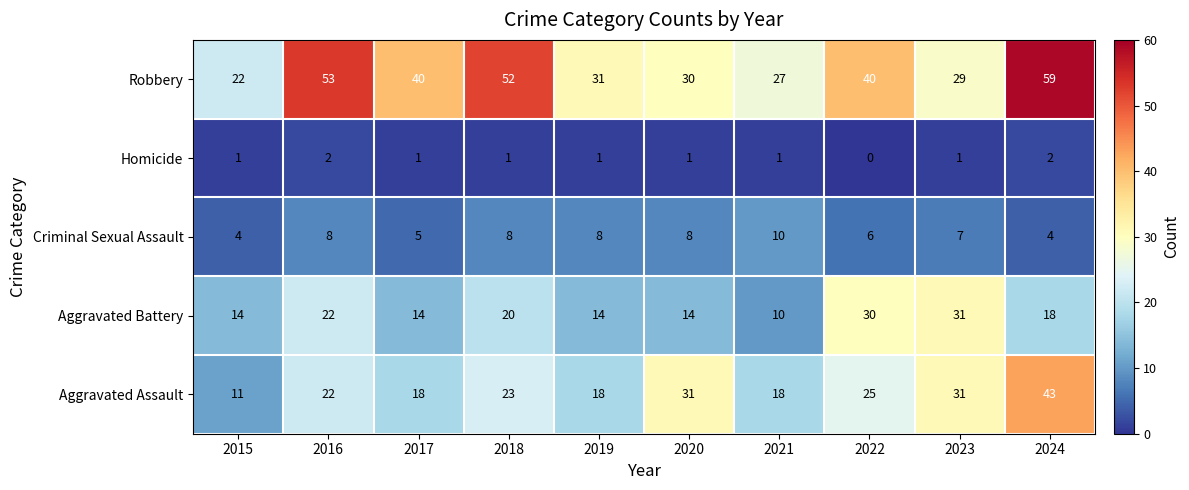

Between 2018 and 2024, which series saw the biggest shift?

Aggravated Assault